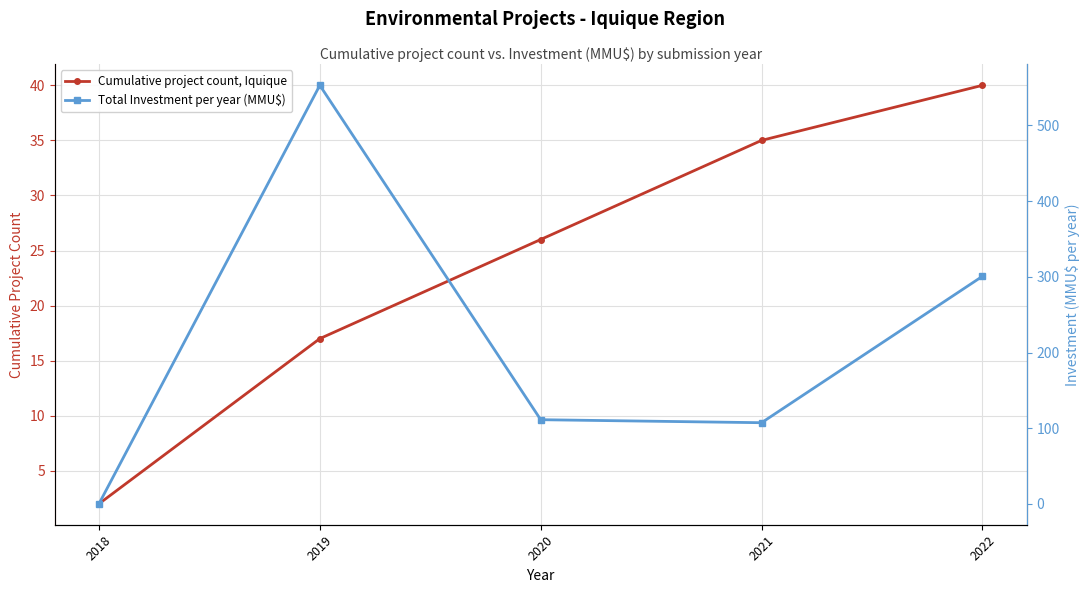

How many lines are shown in the chart?

2